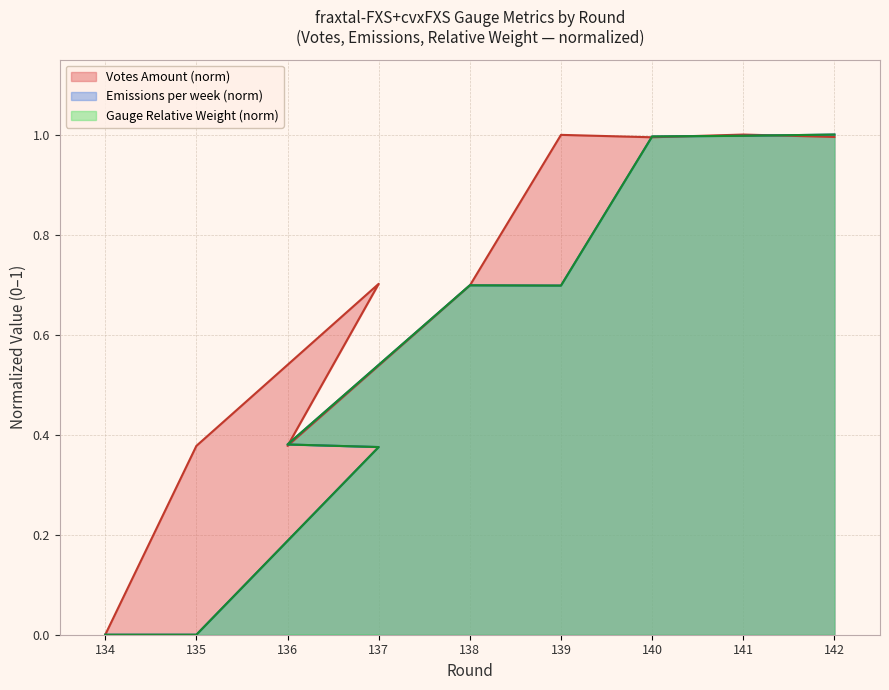

At which category does Emissions per week reach its first local peak?

138